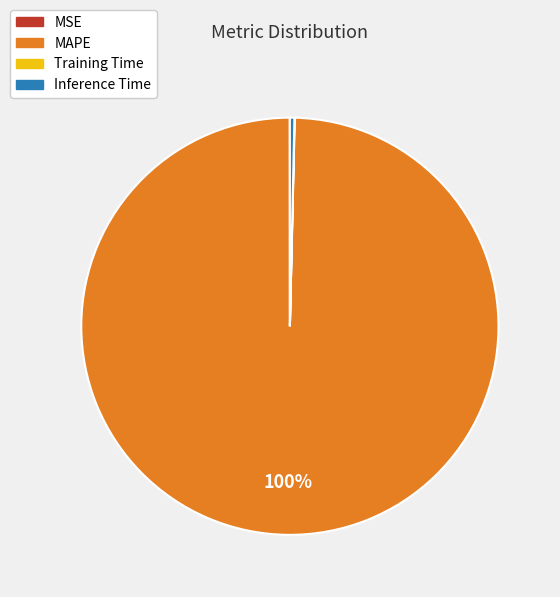

Does MAPE account for over 50% of the chart?

Yes